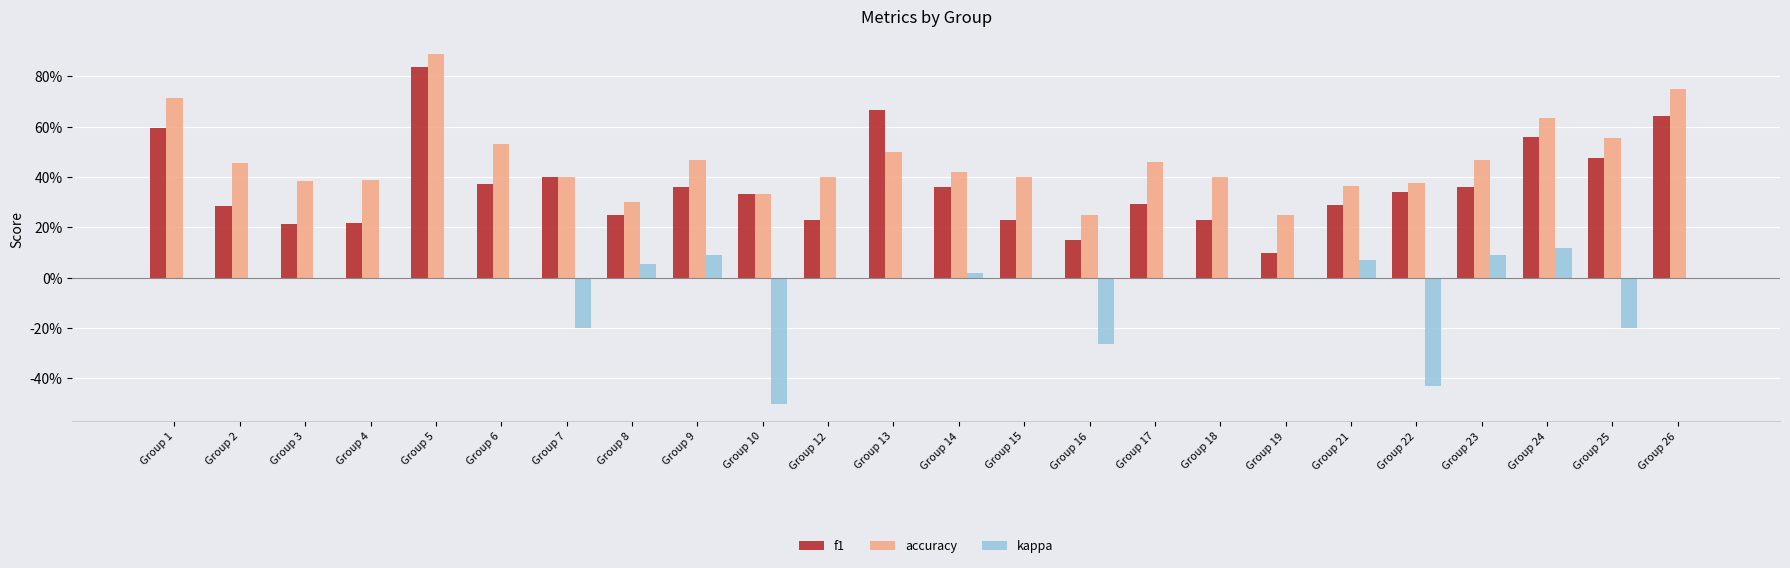

What is the total value across all series at Group 12?

0.6